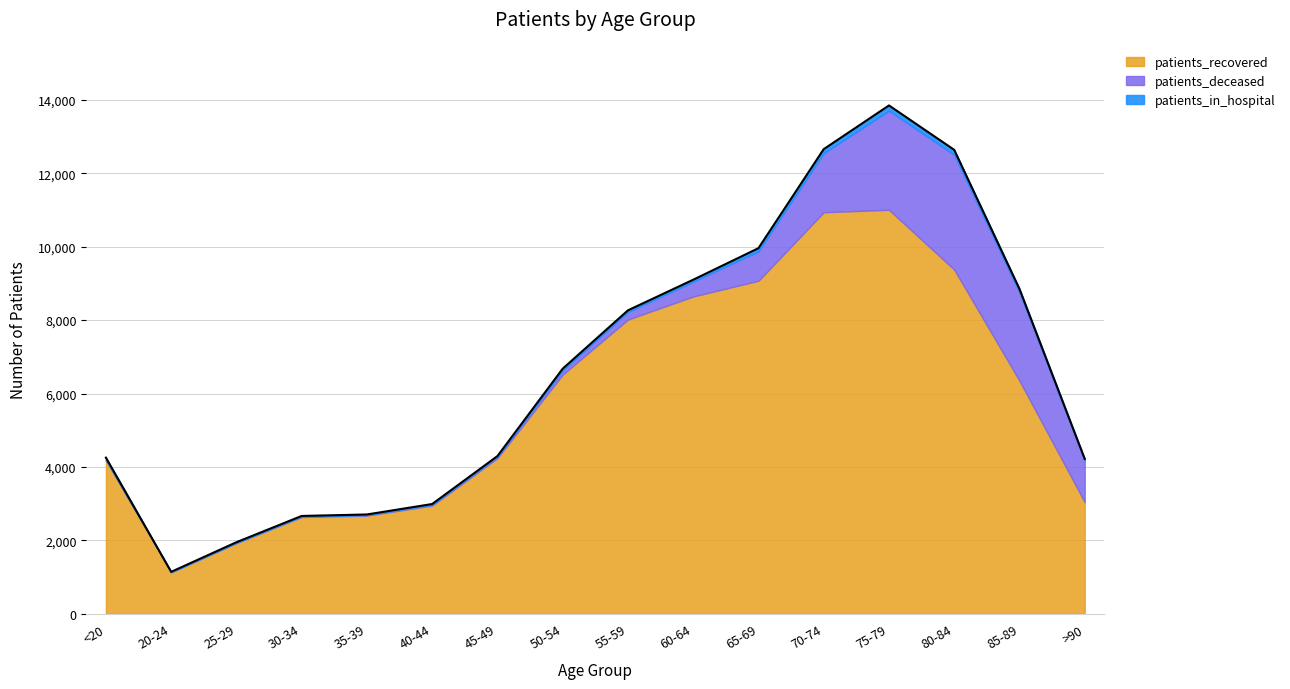

How many data points in patients_in_hospital are less than 47?

8